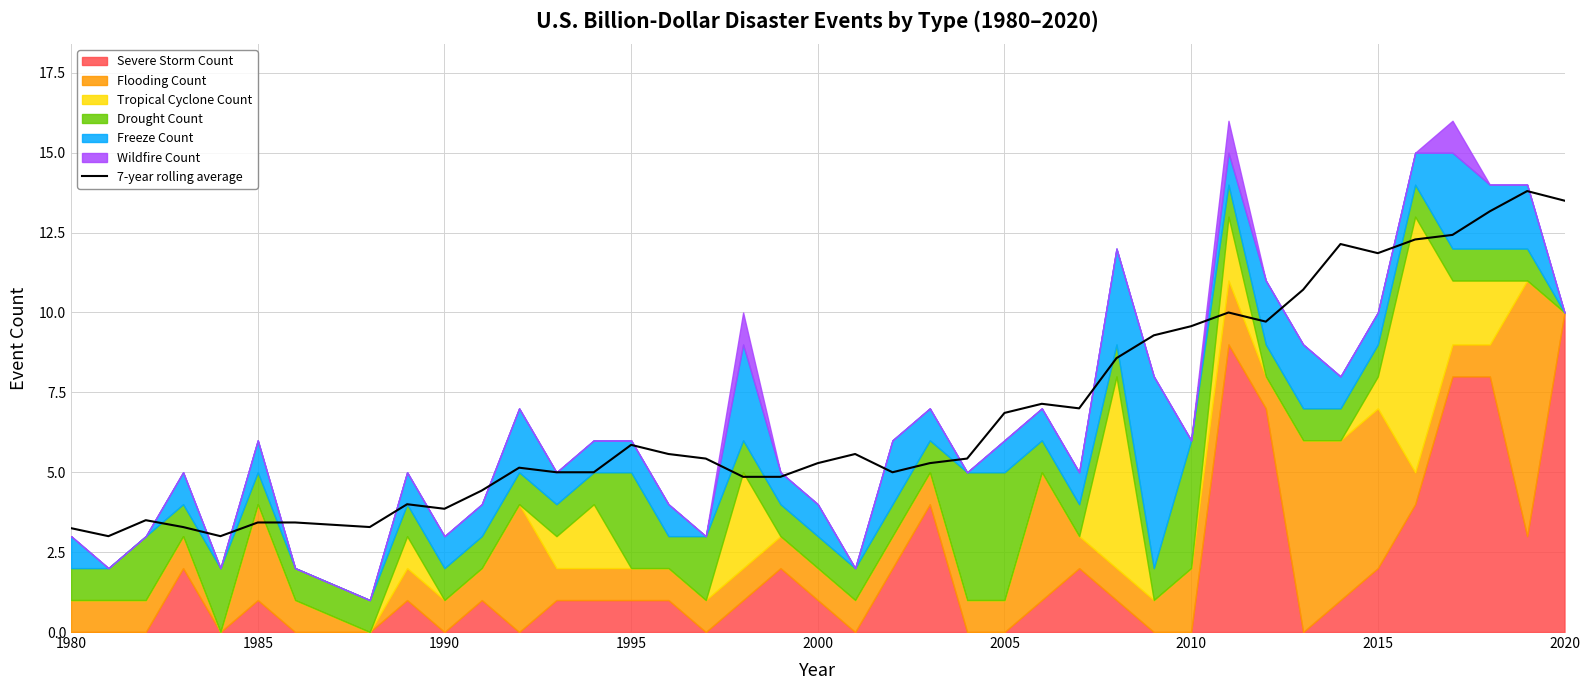

What is the maximum value for 7-year rolling average?

13.8